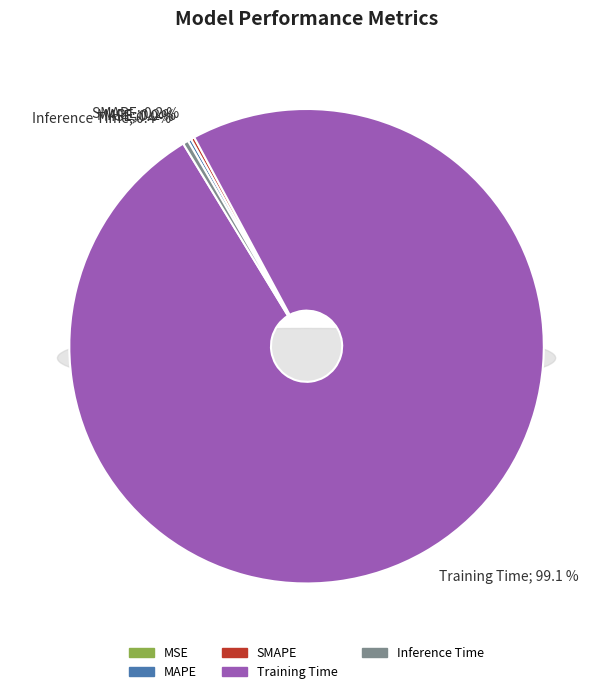

To the nearest percent, what is the difference between the Training Time and SMAPE slice percentages?

99%